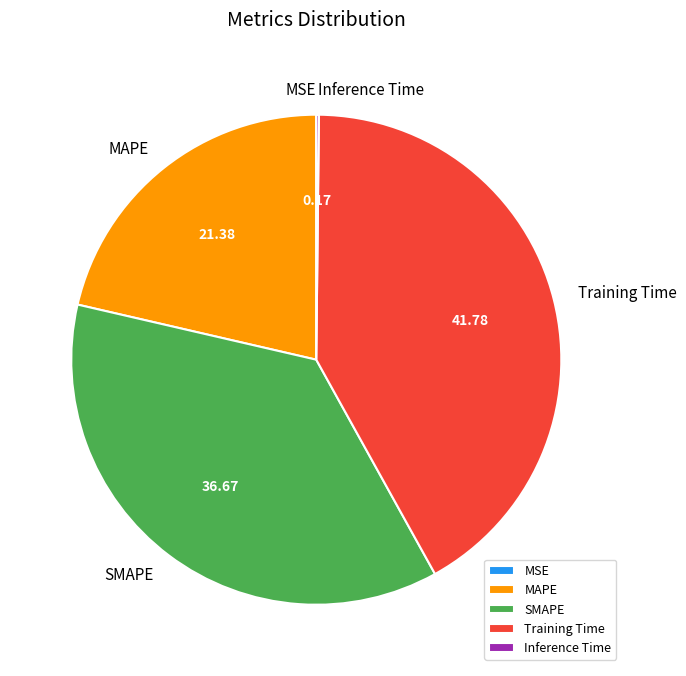

What is the largest slice in the pie chart?

Training Time